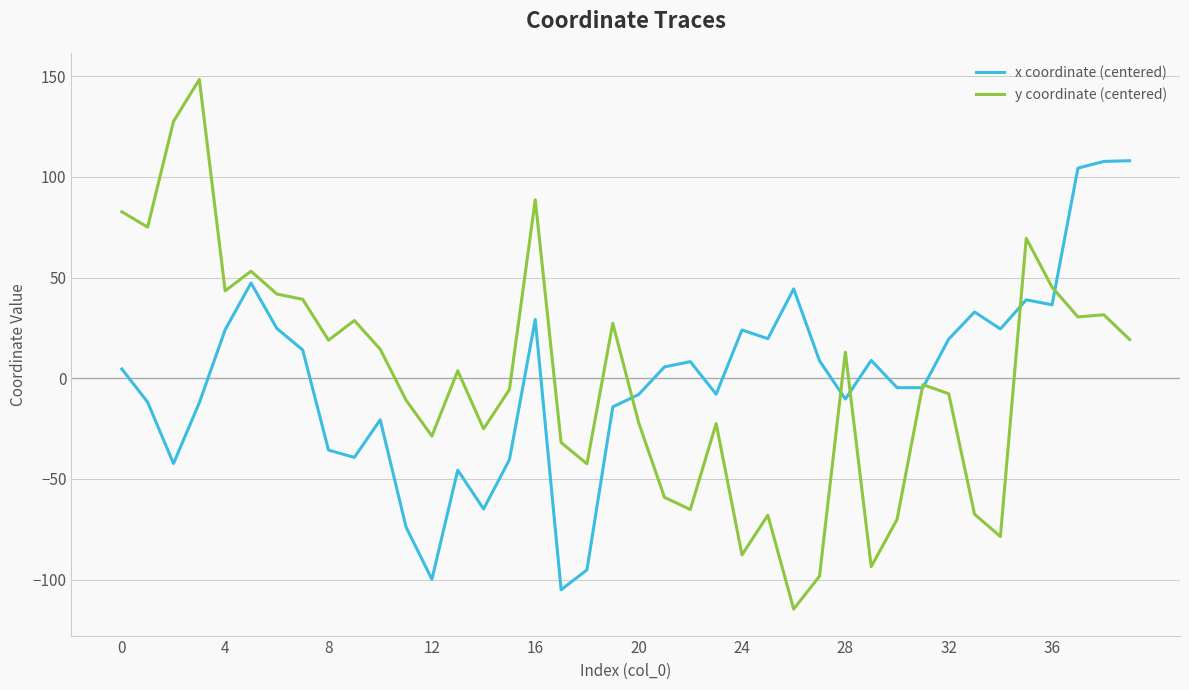

How many values in y coordinate (centered) are above zero?

20